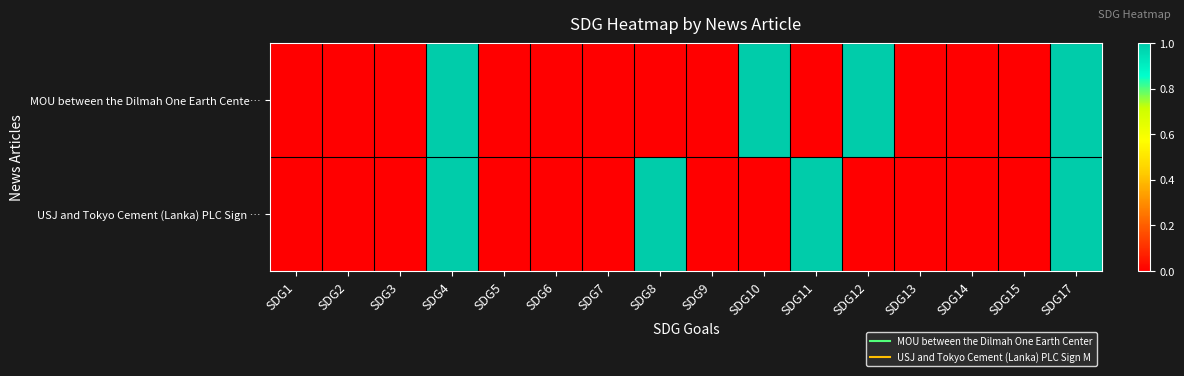

Rank the series at SDG7 from highest to lowest value.

MOU between the Dilmah One Earth Cente…, USJ and Tokyo Cement (Lanka) PLC Sign …